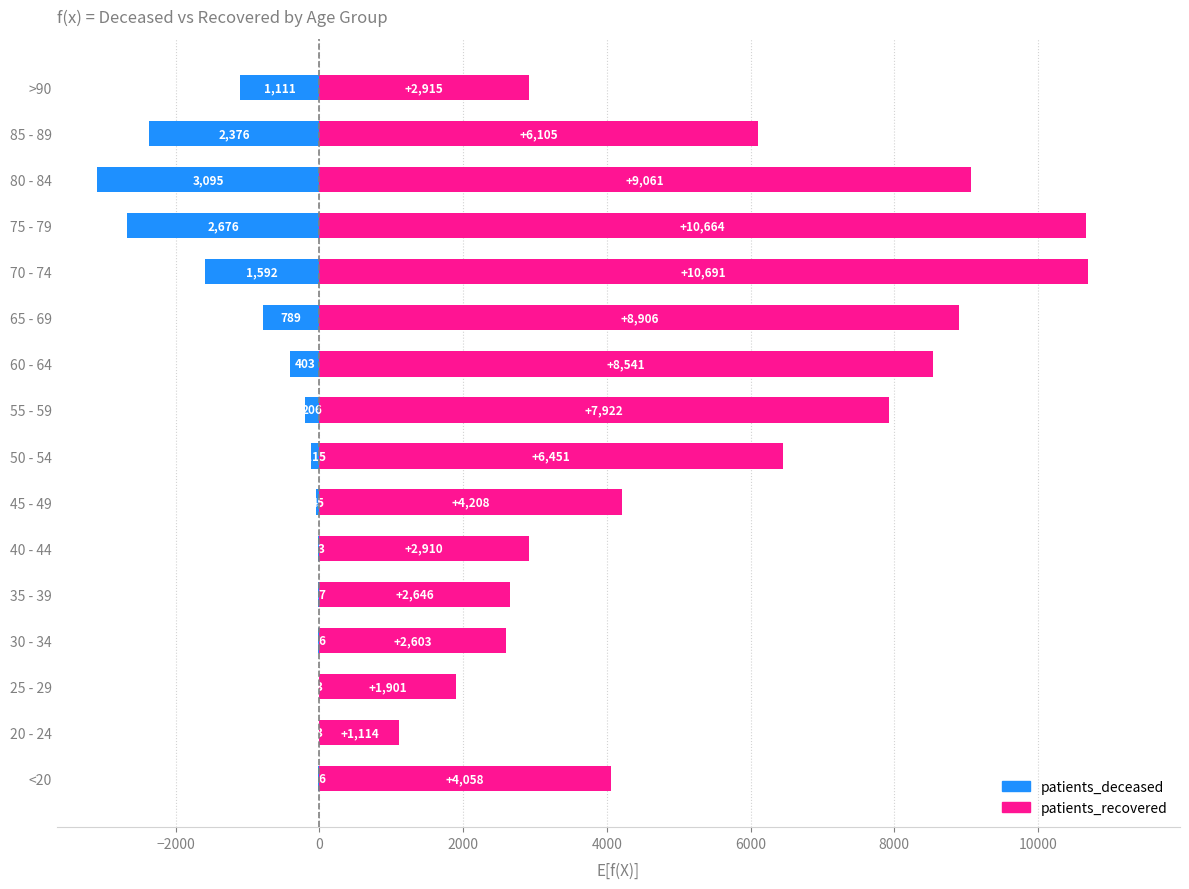

Is the value of patients_recovered at 65 - 69 greater than the value of patients_deceased at 50 - 54?

Yes